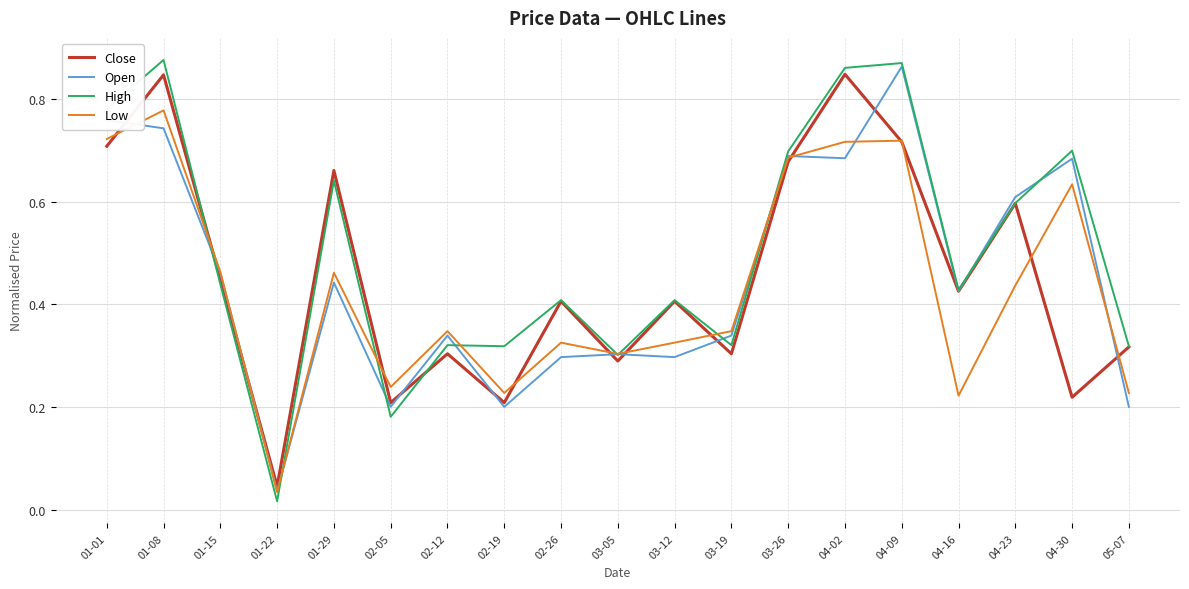

Where is the first local minimum for Close?

01-22